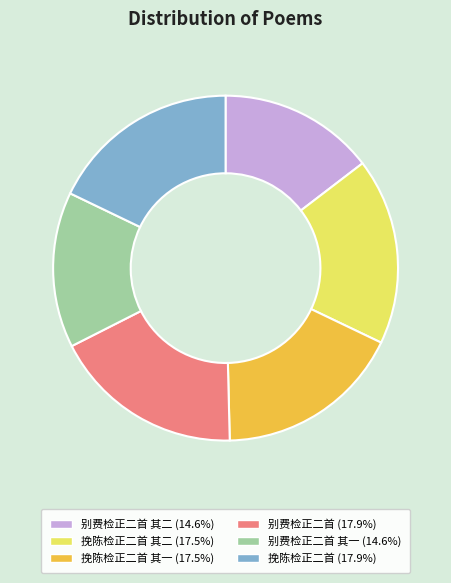

Is there any slice that represents more than half of the pie?

No